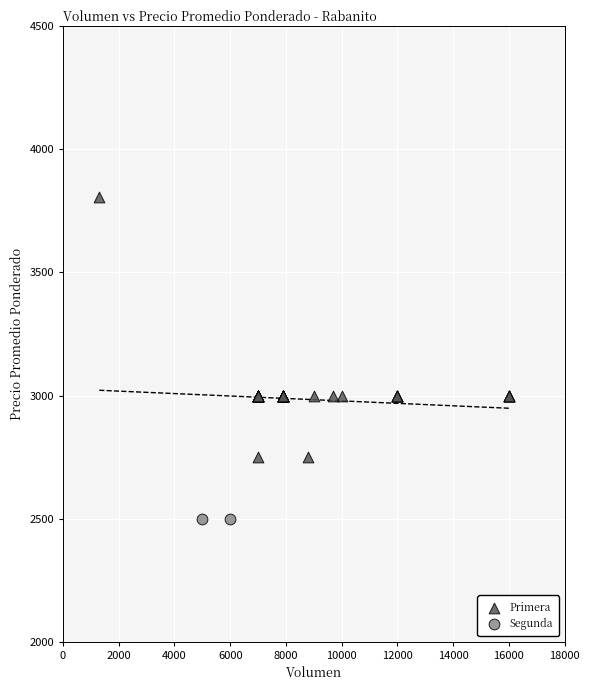

What are all the series names shown in the legend?

Primera, Segunda